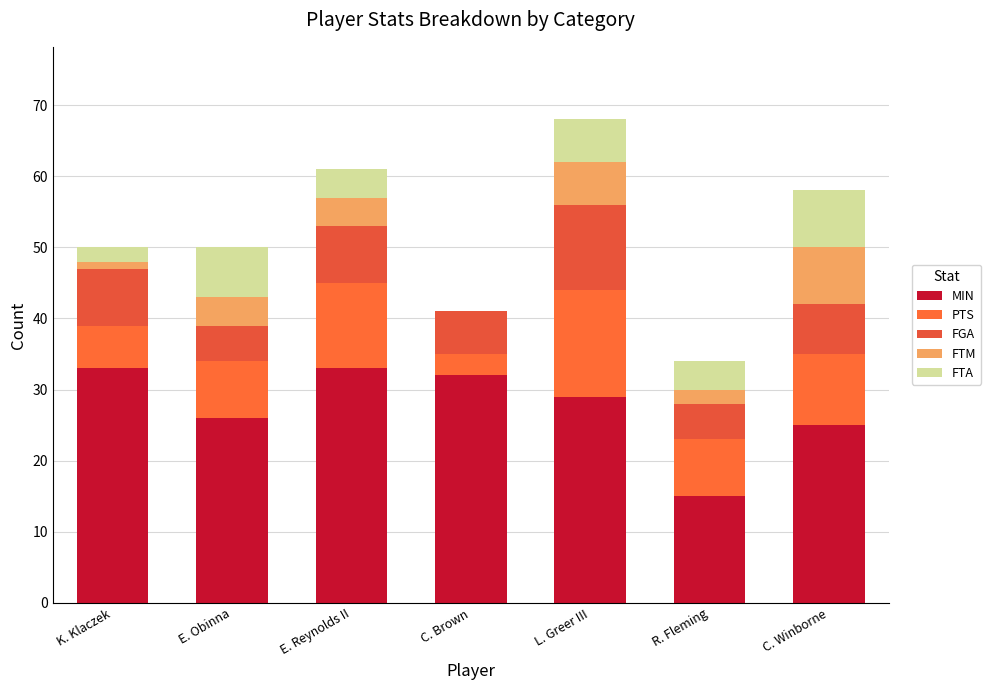

How many data points does each series have?

7